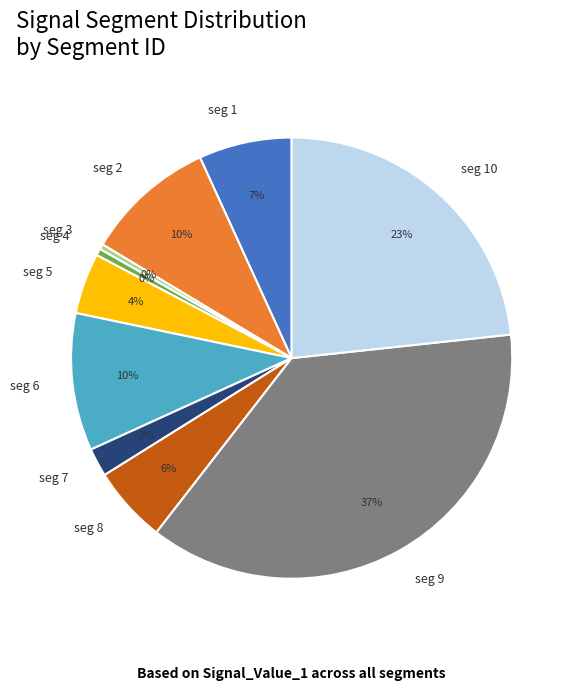

Is there any slice that represents more than half of the pie?

No